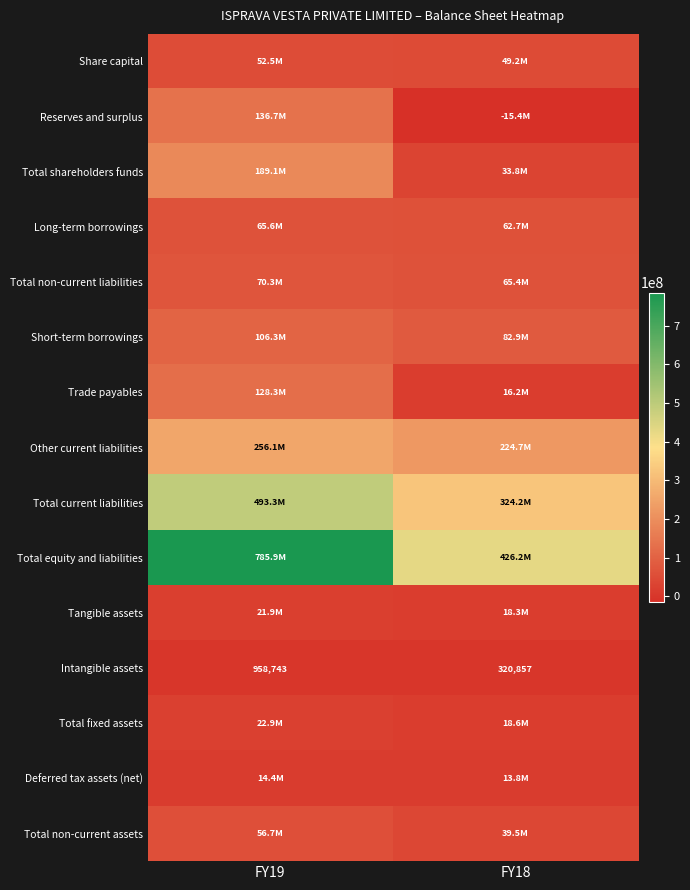

What is the highest value of the Intangible assets series?

958743